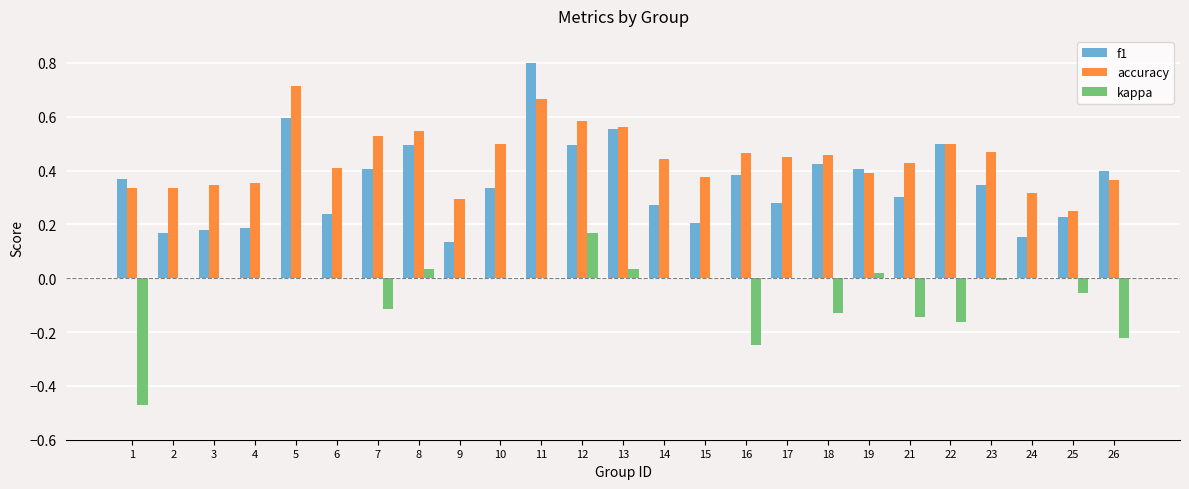

At which label is accuracy closest to 0?

25